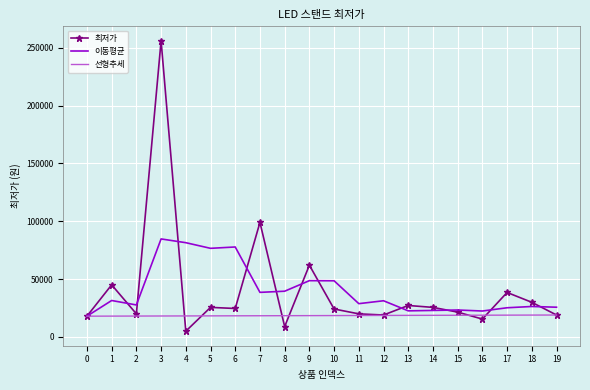

What is the lowest value of the 최저가 series?

4900.0